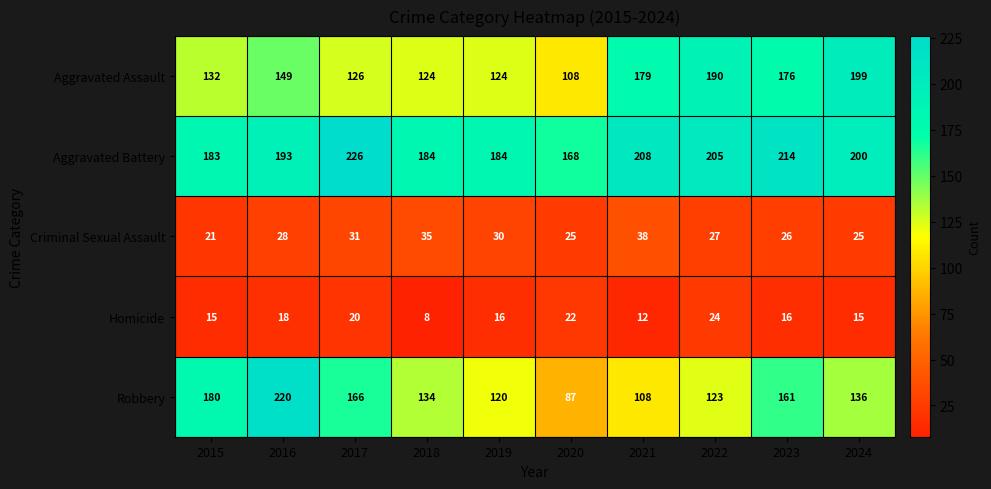

Rank the series at 2021 from lowest to highest value.

Homicide, Criminal Sexual Assault, Robbery, Aggravated Assault, Aggravated Battery